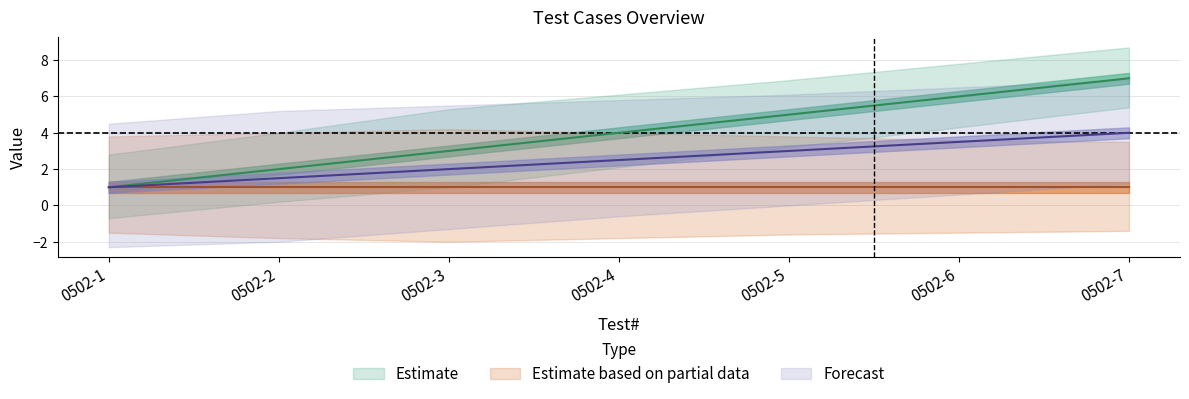

What is the ratio of the value at 0502-7 to the value at 0502-6?

1.2